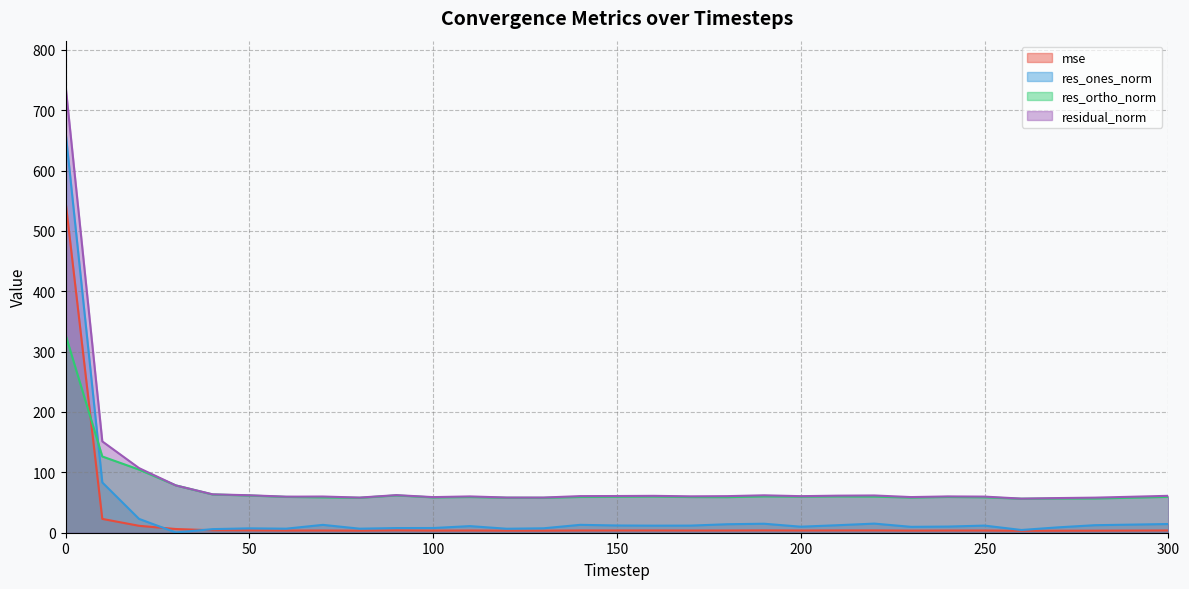

Is the value of residual_norm at 80 greater than the value of res_ones_norm at 190?

Yes